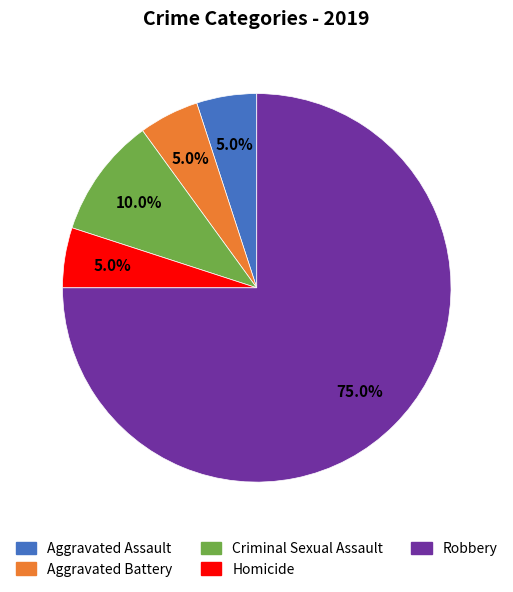

To the nearest percent, what portion does Criminal Sexual Assault represent?

10%